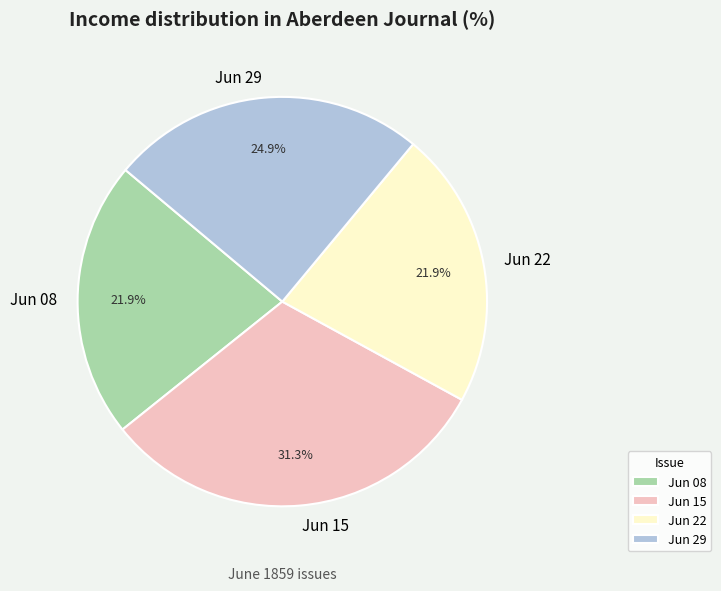

Count the number of slices in the pie.

4